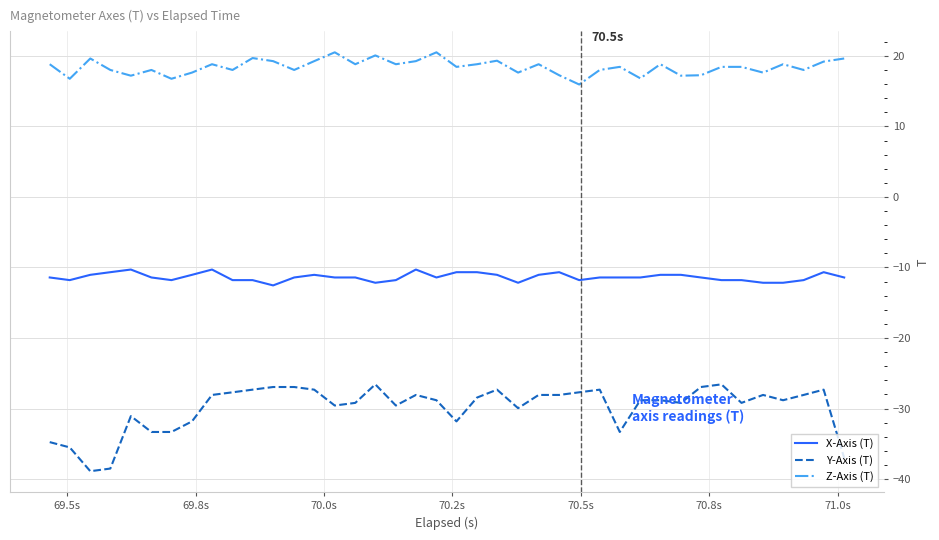

What is the minimum value shown in the chart?

-38.9